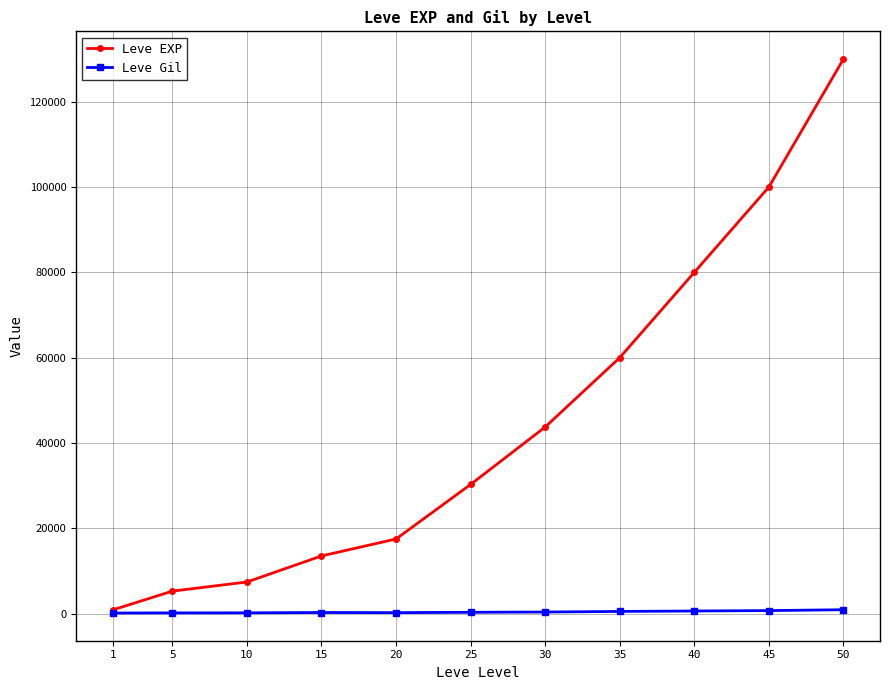

List the series in order of their overall mean, lowest first.

Leve Gil, Leve EXP